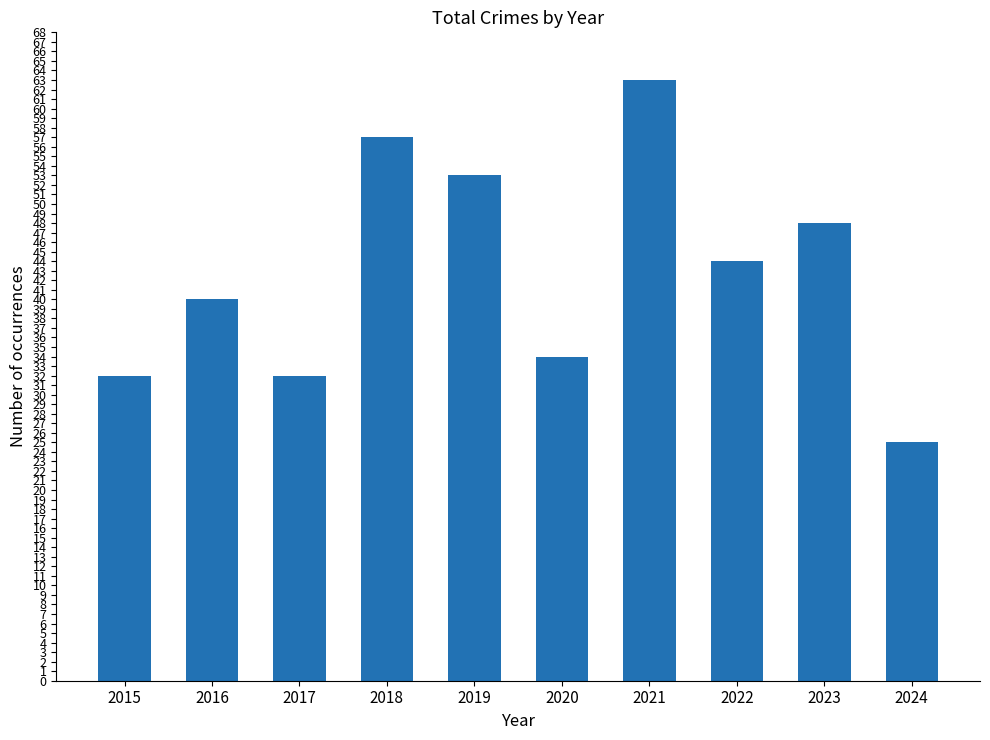

Which label corresponds to the smallest value in the chart?

2024